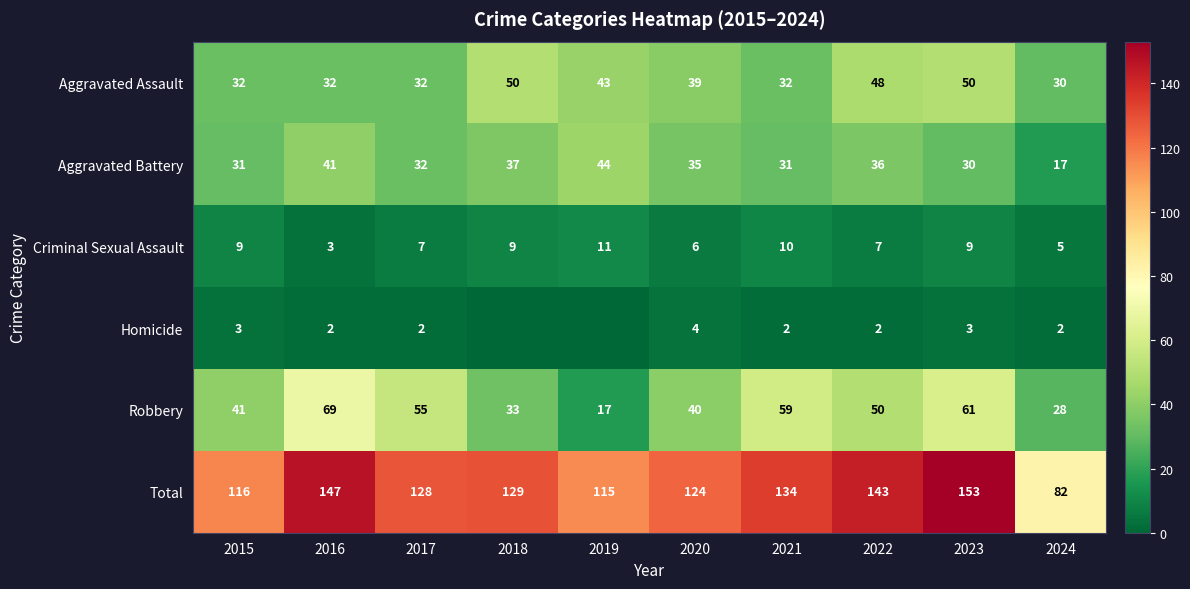

What is the sum of all Total values?

1271